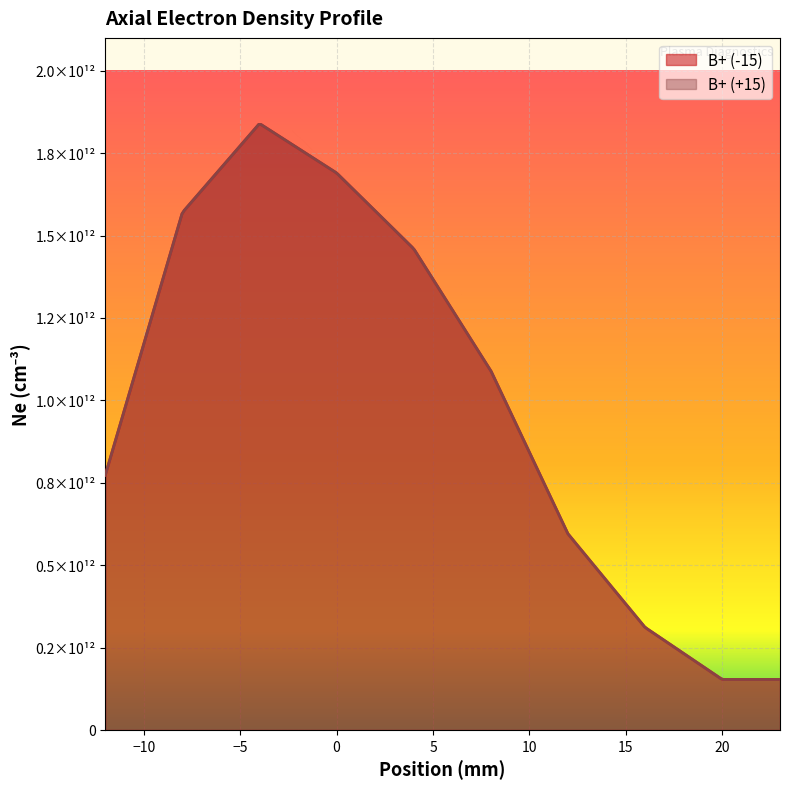

True or false: B+ (-15) and B+ (+15) intersect in this chart.

False